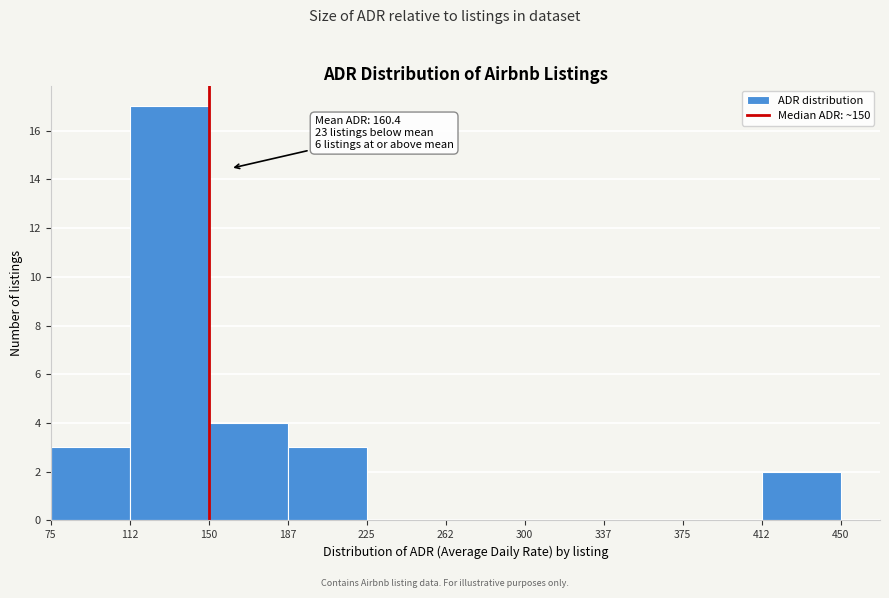

Which range on the x-axis has the tallest bar?

112 to 150